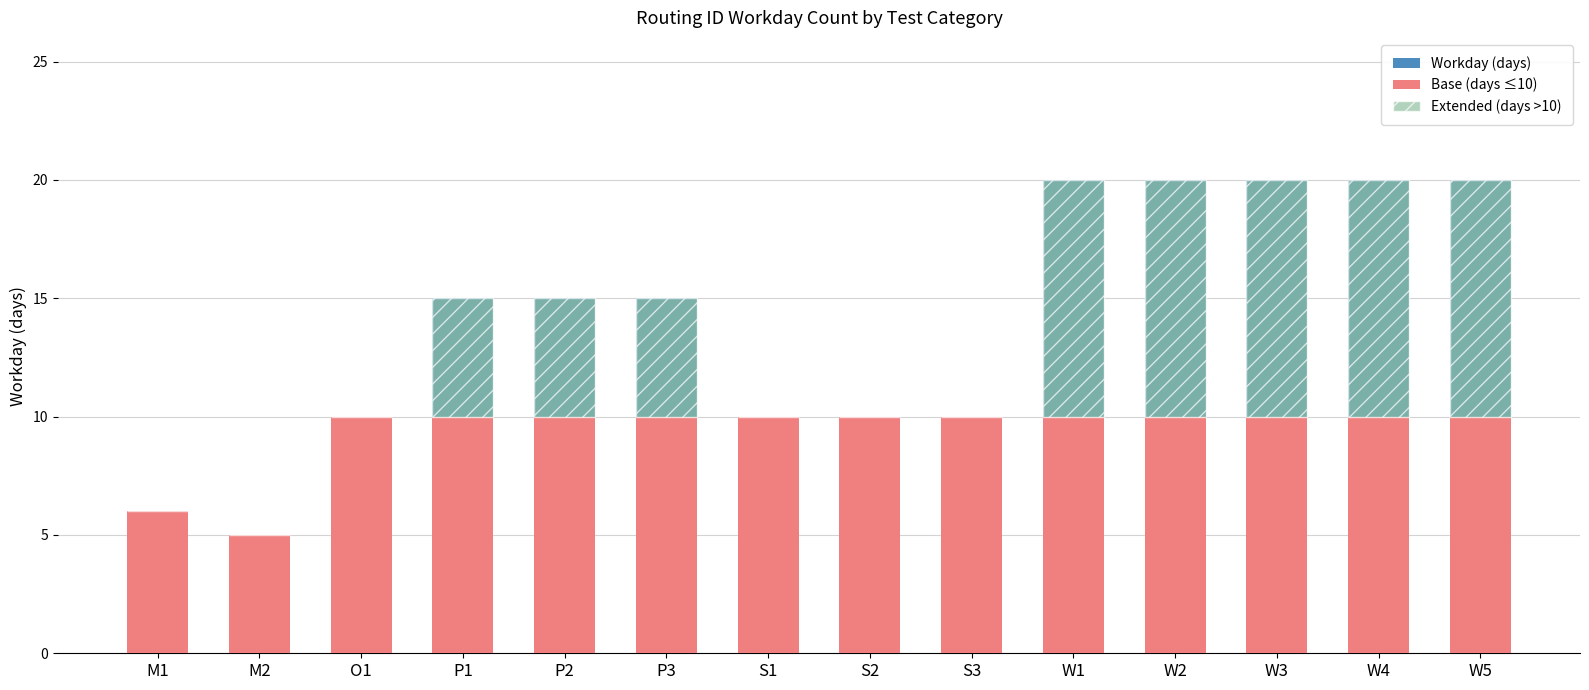

Reading right to left, transcribe all the data shown in this chart.

Workday (days): W5=20	W4=20	W3=20	W2=20	W1=20	S3=10	S2=10	S1=10	P3=15	P2=15	P1=15	O1=10	M2=5	M1=6
Base (days ≤10): W5=10	W4=10	W3=10	W2=10	W1=10	S3=10	S2=10	S1=10	P3=10	P2=10	P1=10	O1=10	M2=5	M1=6
Extended (days >10): W5=10	W4=10	W3=10	W2=10	W1=10	S3=0	S2=0	S1=0	P3=5	P2=5	P1=5	O1=0	M2=0	M1=0